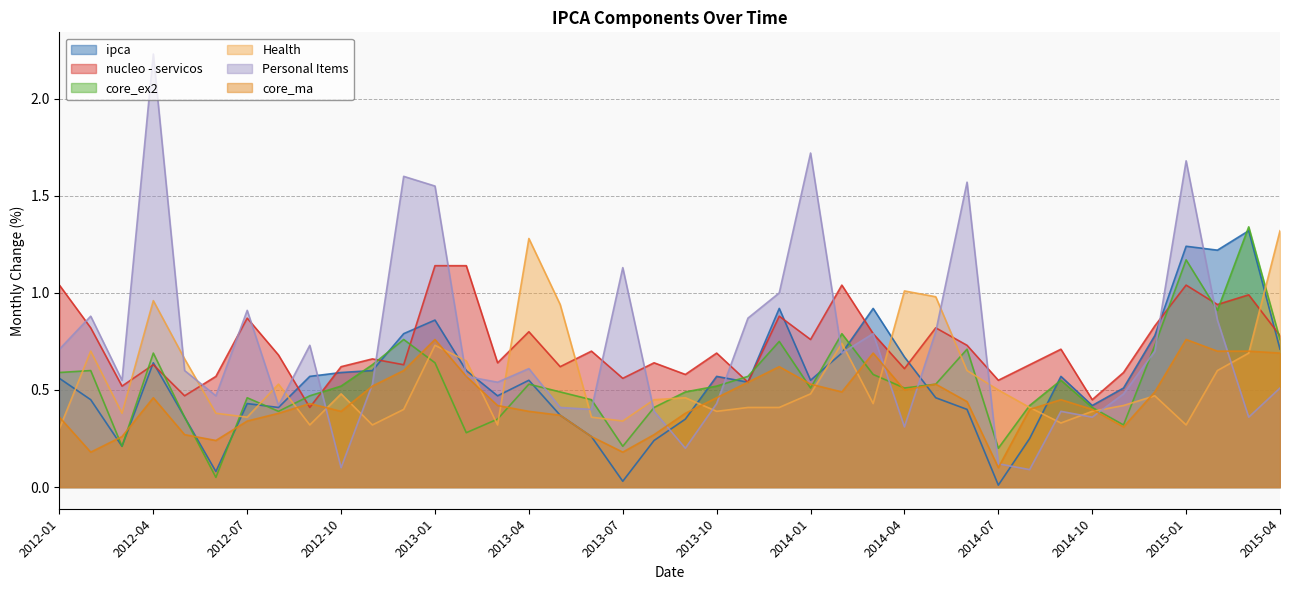

Which has a higher value, 2012-09 or 2012-10?

2012-10